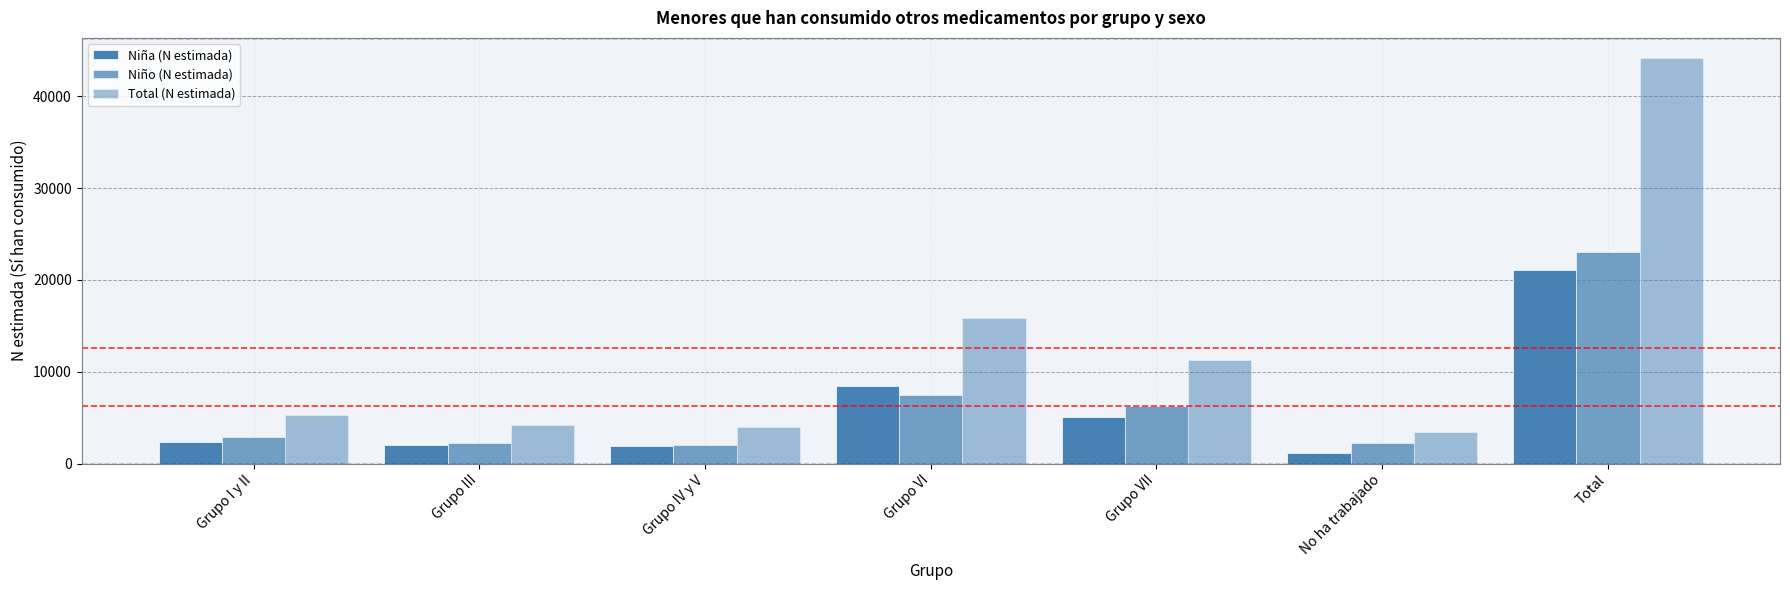

How many bars are there in total?

21